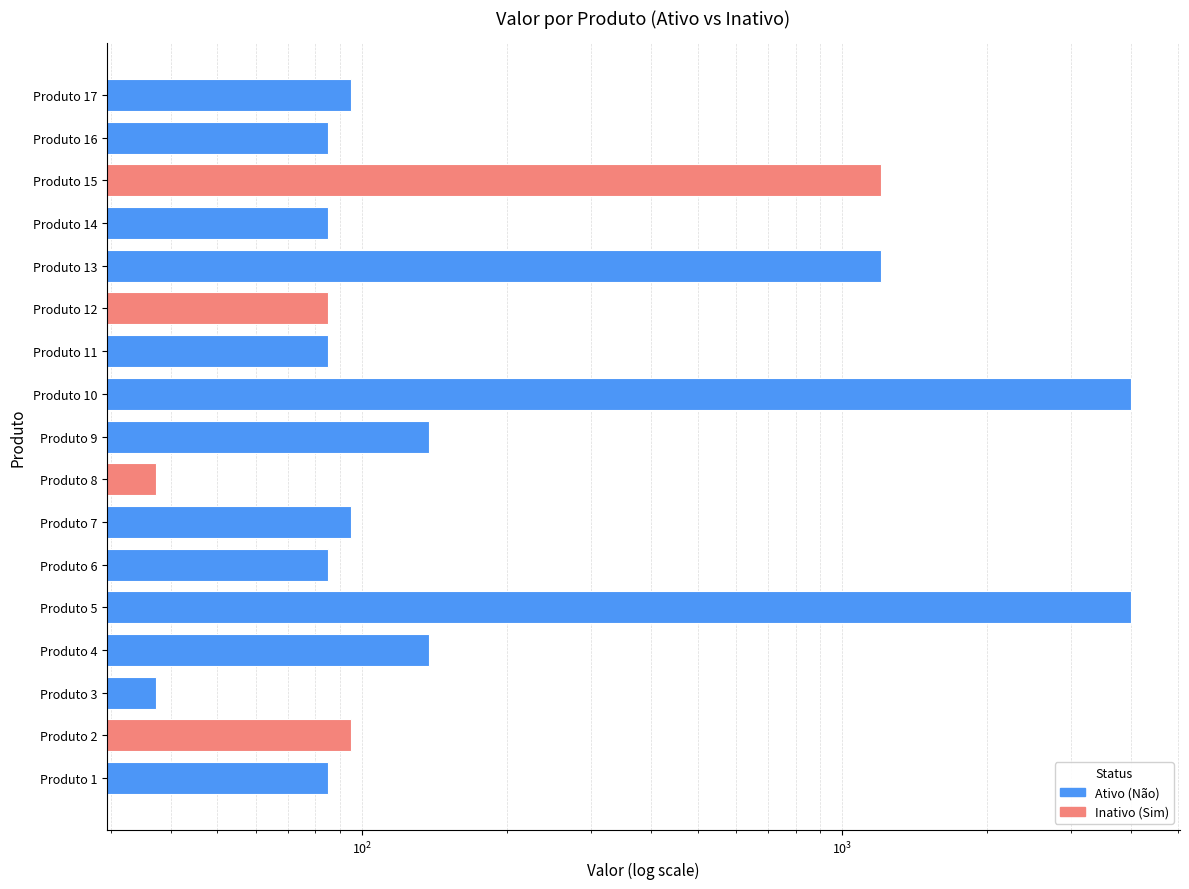

What is the difference between the second highest and minimum values?

3965.5